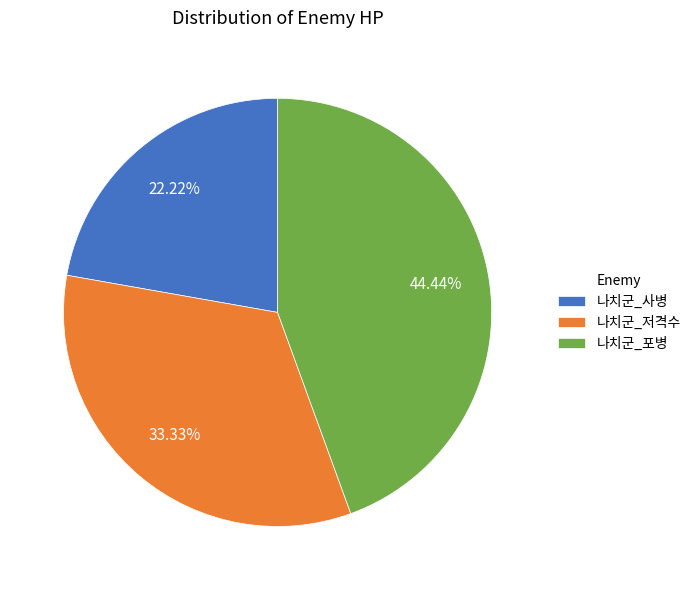

To the nearest percent, what is the average slice percentage?

33%